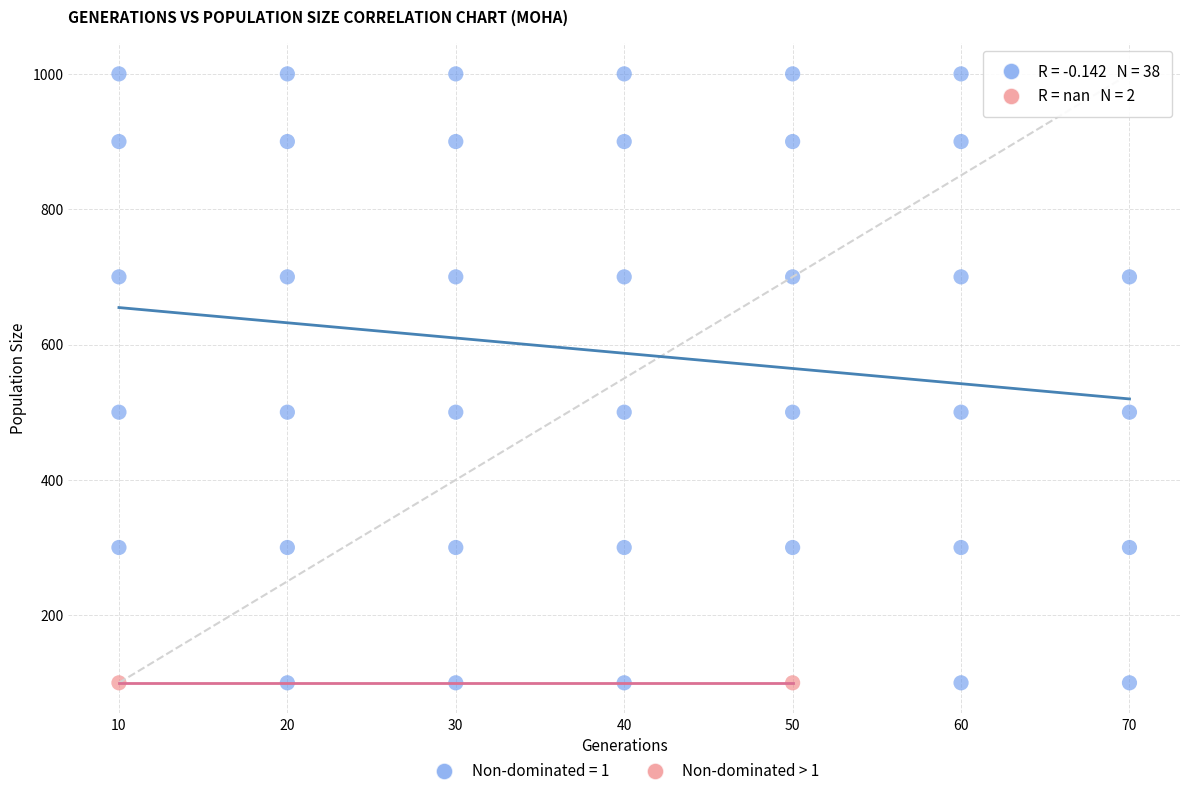

What are all the series names shown in the legend?

Non-dominated = 1, Non-dominated > 1